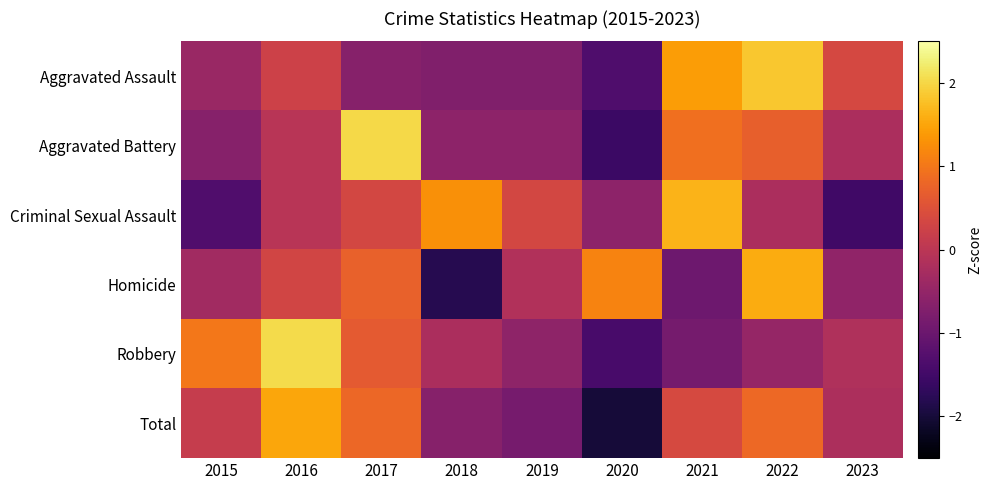

Which series changed the most between 2017 and 2021?

Aggravated Assault